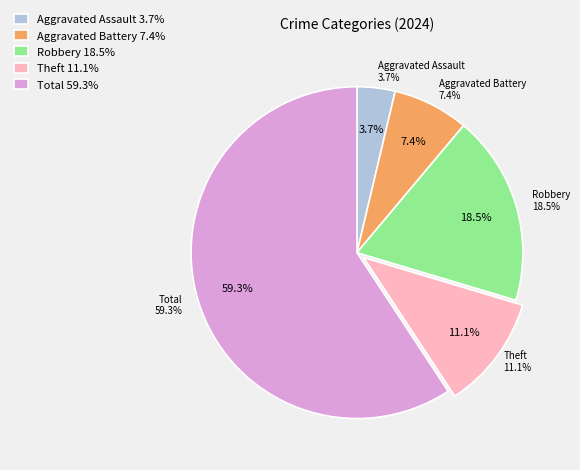

What percentage is the Aggravated Battery slice, to the nearest percent?

7%